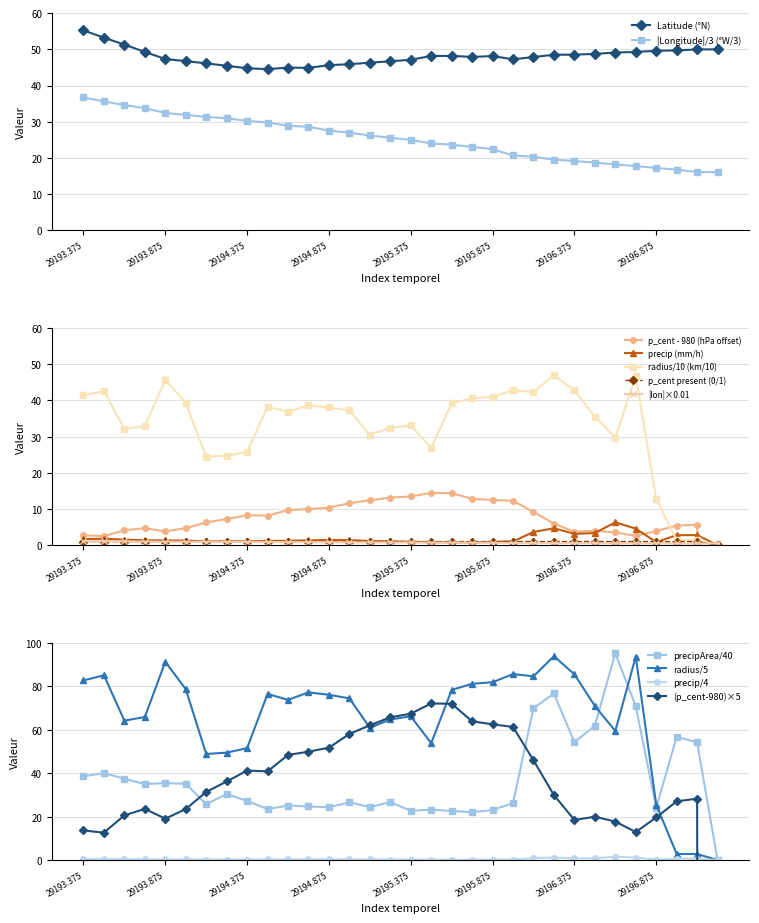

The value of lat at 25 is 17.9. True or false?

False